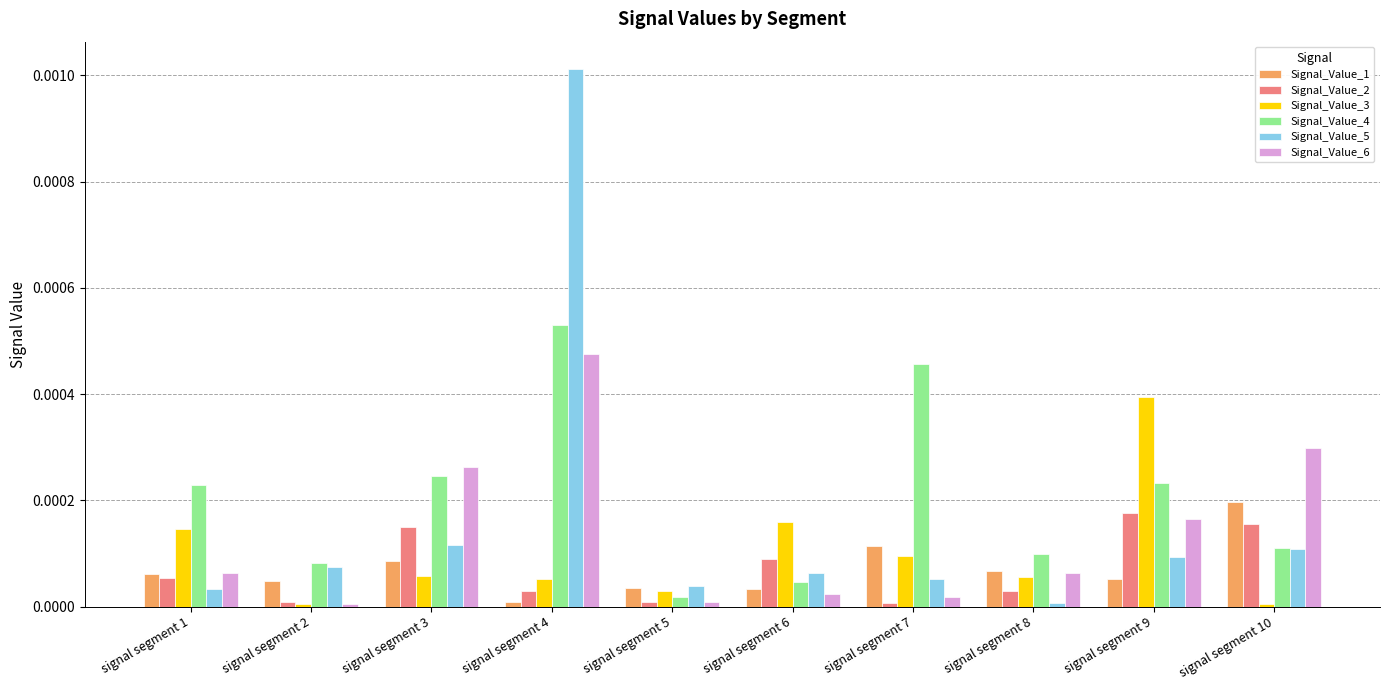

At which category is the sum across all series the highest?

signal segment 4